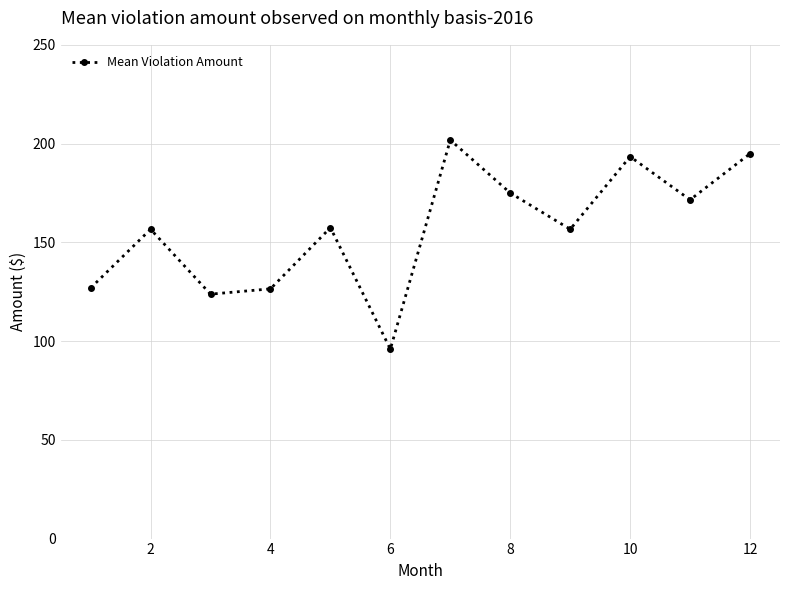

True or false: there are more than 0 points higher than both neighbors.

True